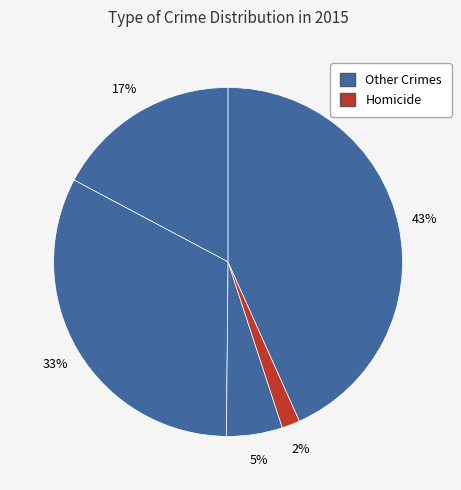

Is there a majority slice in this chart?

No